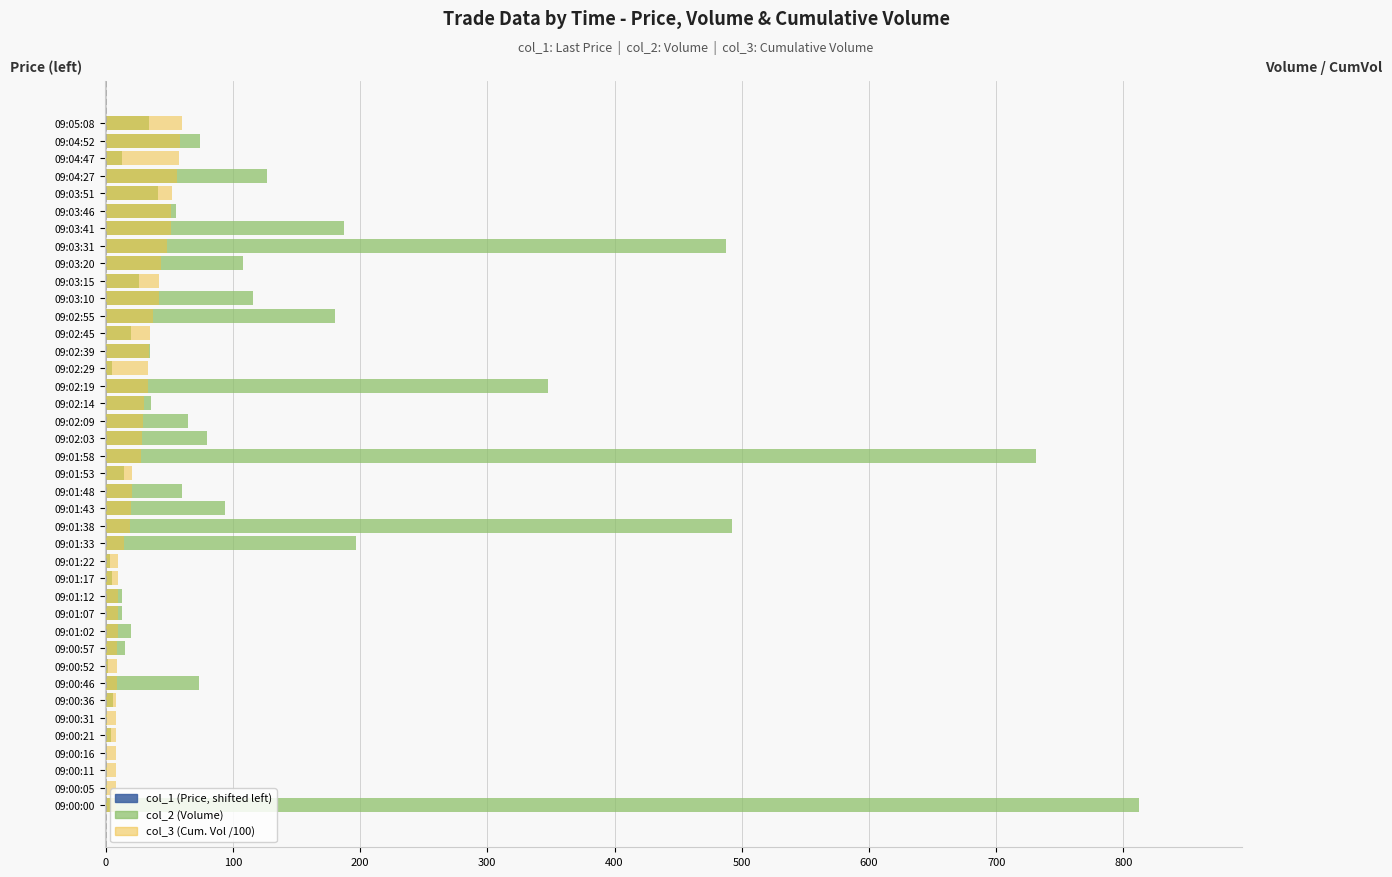

List the series in order of their overall mean, highest first.

col_2 (Volume), col_3 (Cum. Vol /100), col_1 (Price, shifted left)